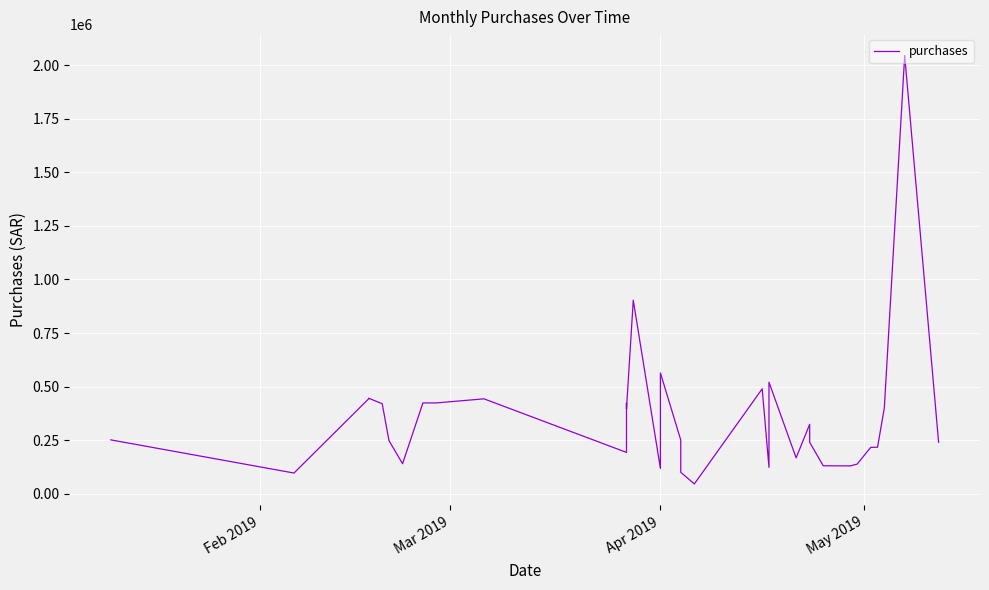

How many values are below 324000?

20